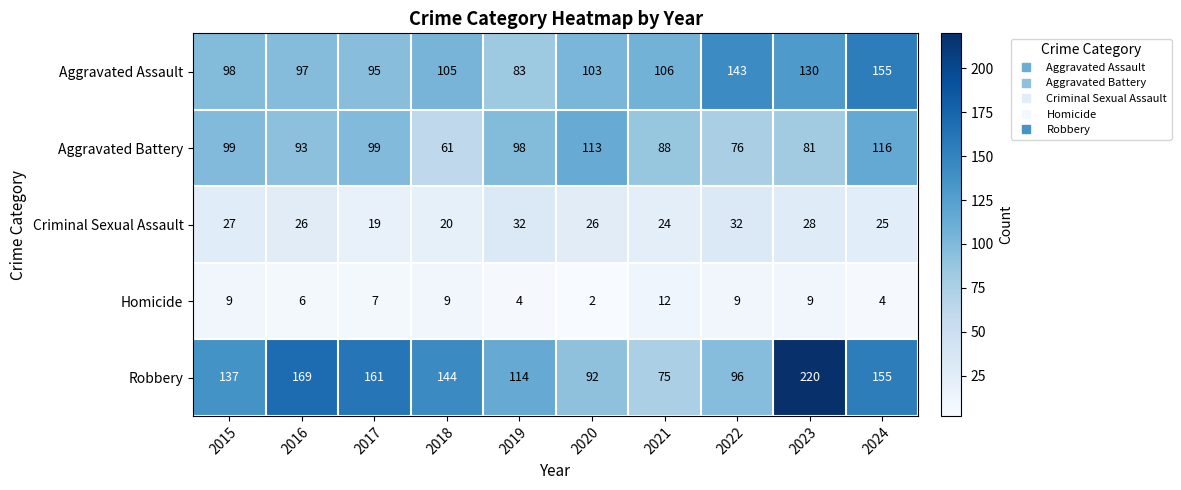

How many distinct data groups are displayed?

5